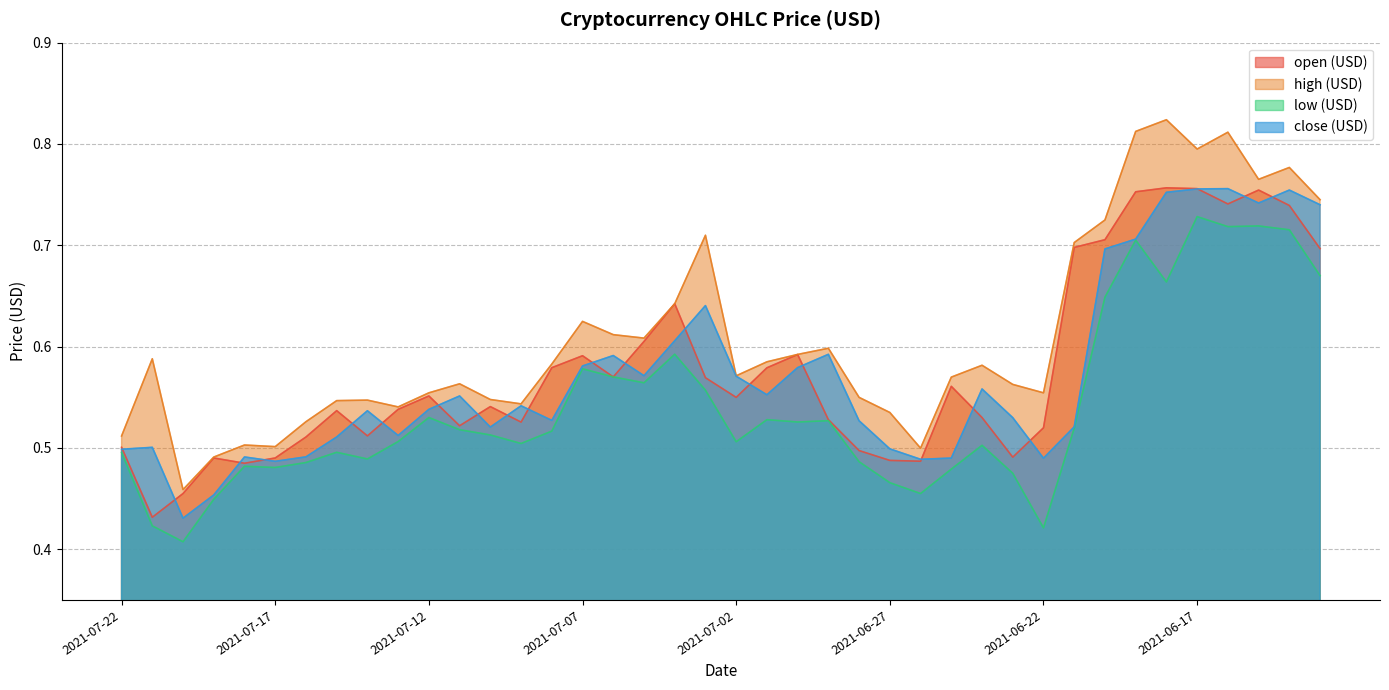

What is the label of the 14th point from the left?

2021-07-09